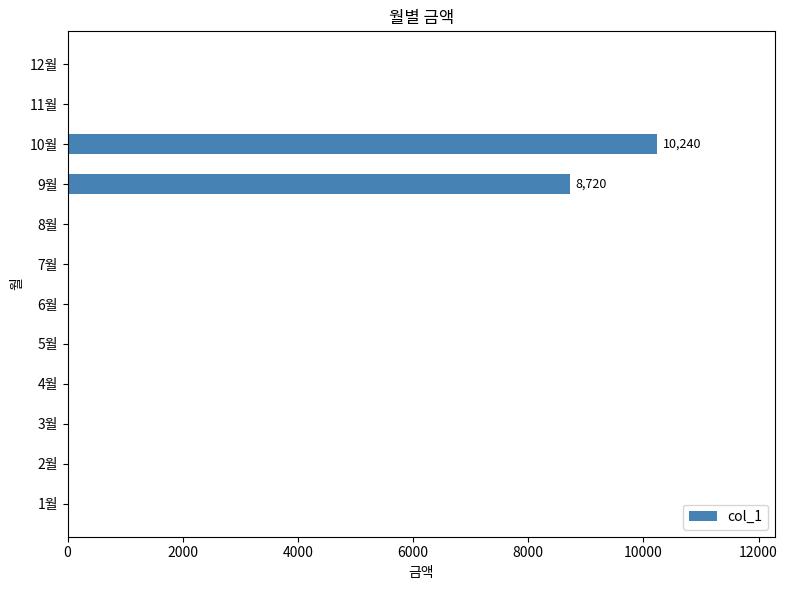

Is it true that the value at 9월 is 8720?

True